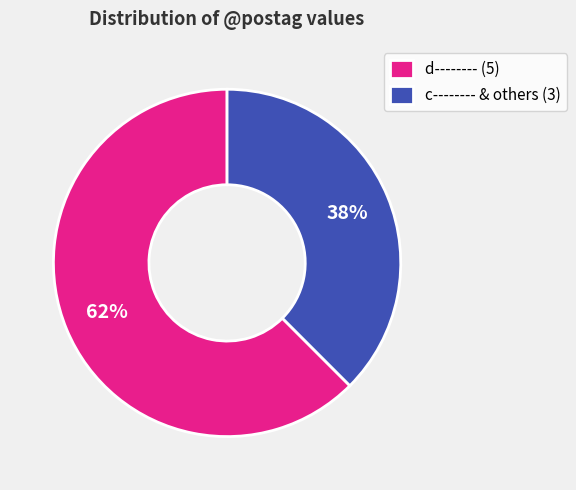

To the nearest percent, what is the combined percentage of c-------- & others (3) and d-------- (5)?

100%